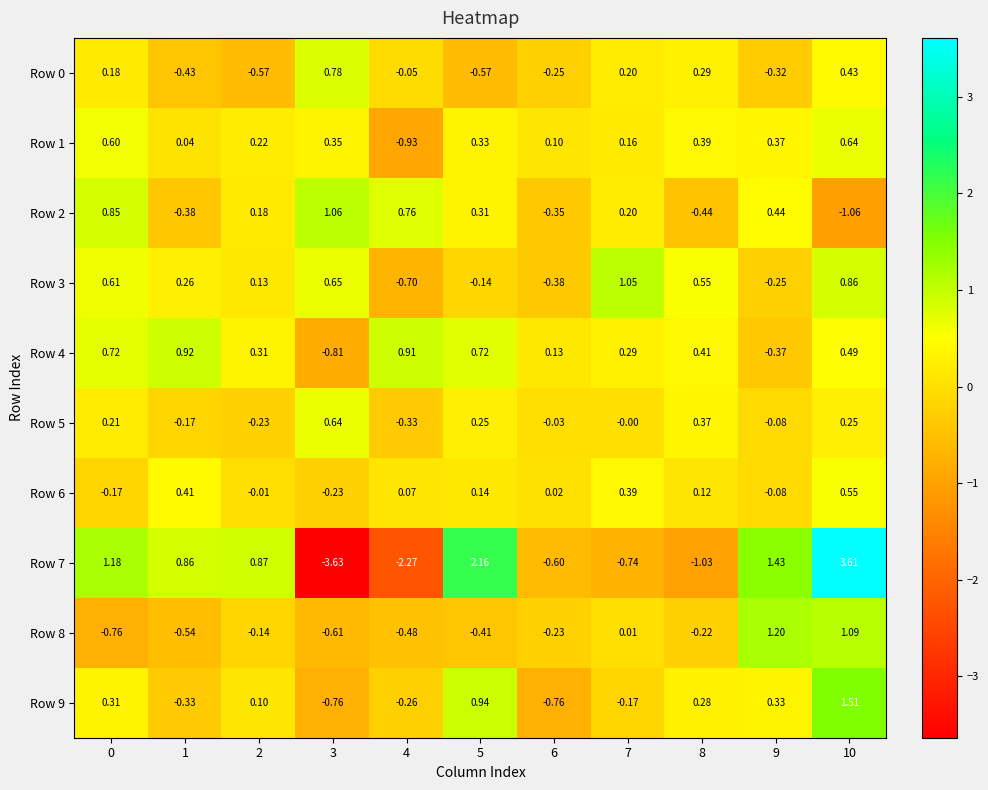

How many values in the Row 9 series exceed 0?

6